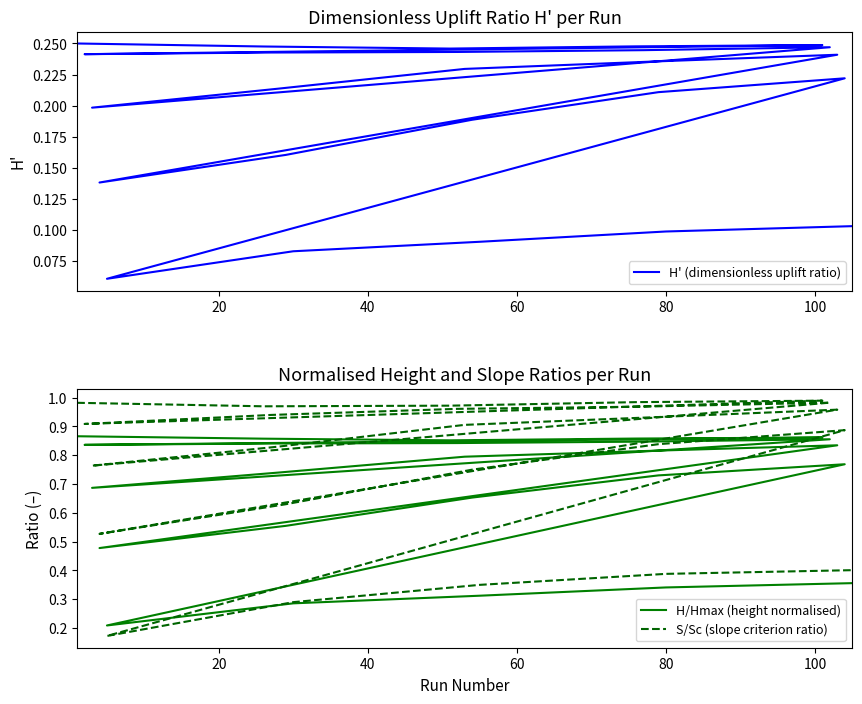

What is the maximum value for H' (dimensionless uplift ratio)?

0.2